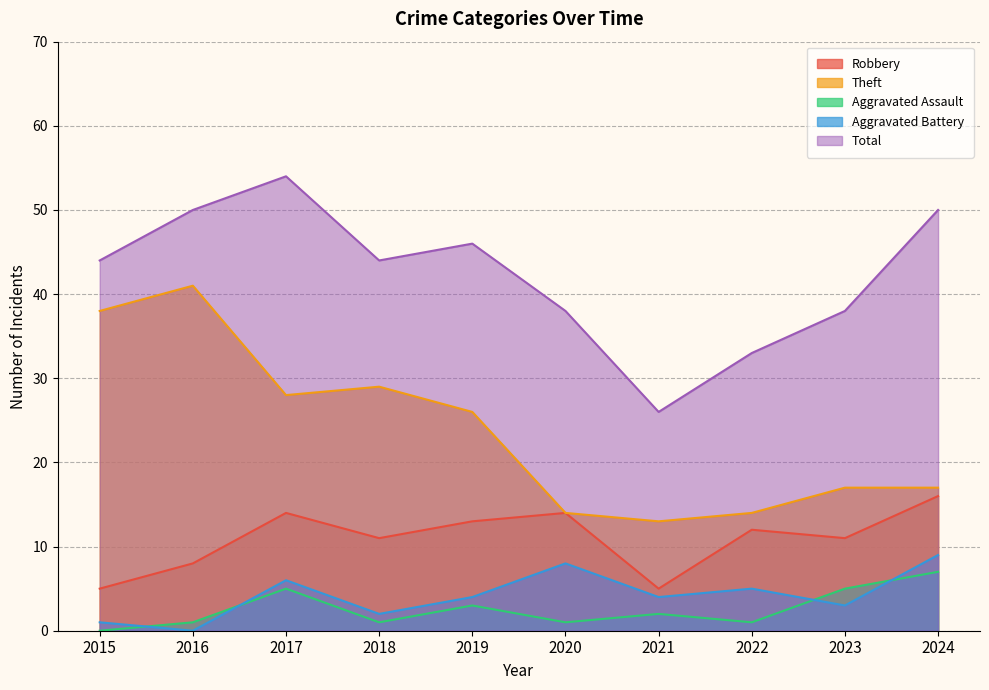

What is the value of the Robbery point at the 10th from the left?

16